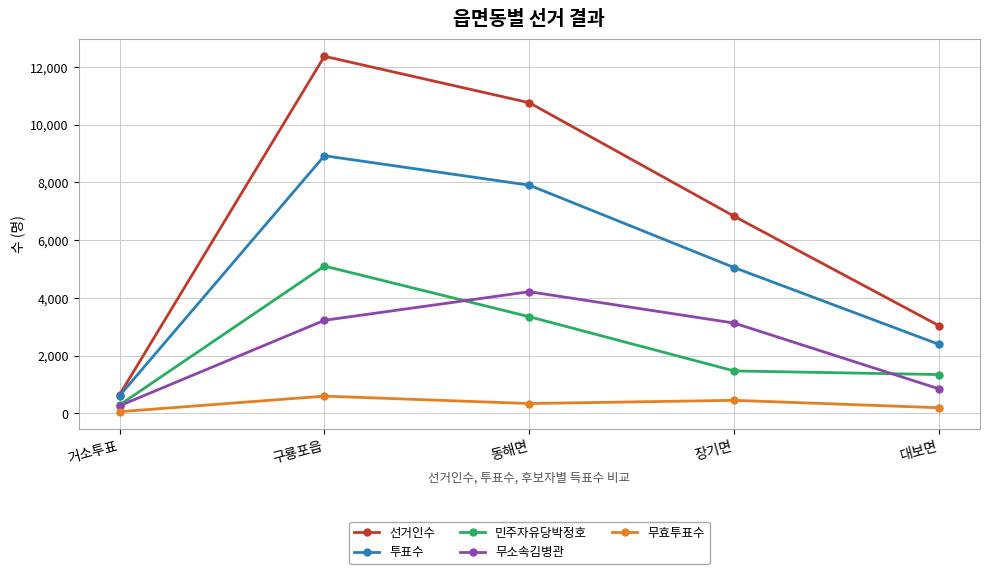

At how many categories does at least one series exceed 4080?

3